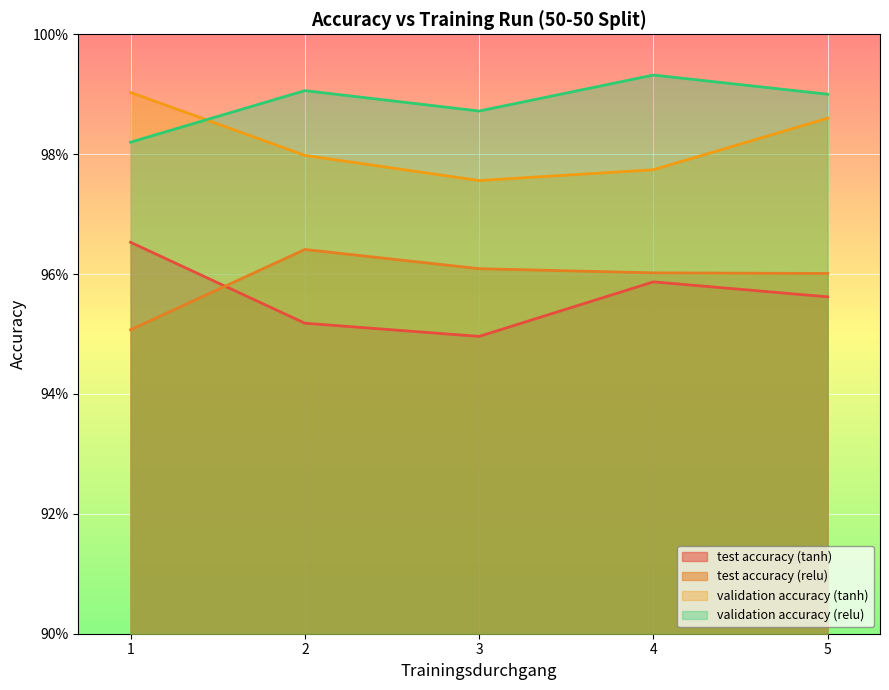

True or false: test accuracy (tanh) has a value of 1.6 at 5.

False